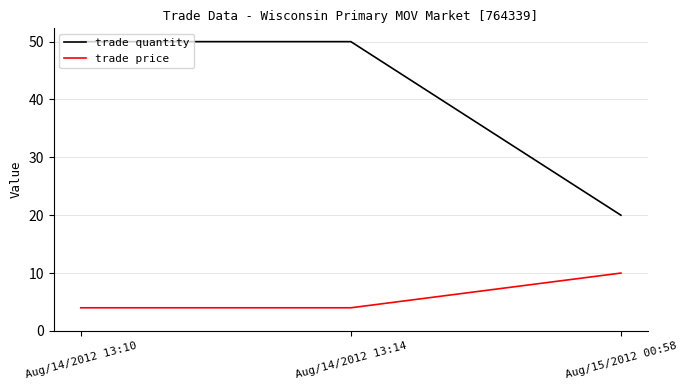

Is it true that trade quantity equals 20 at Aug/15/2012 00:58?

True